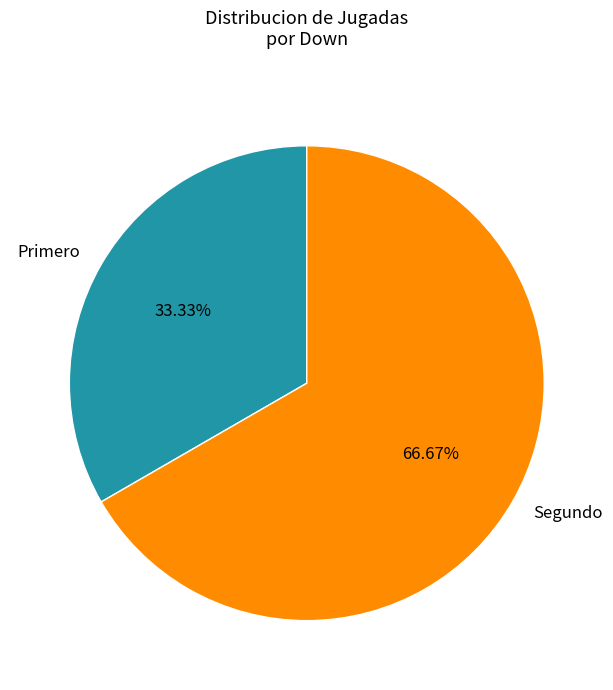

To the nearest percent, what is the average slice percentage?

50%